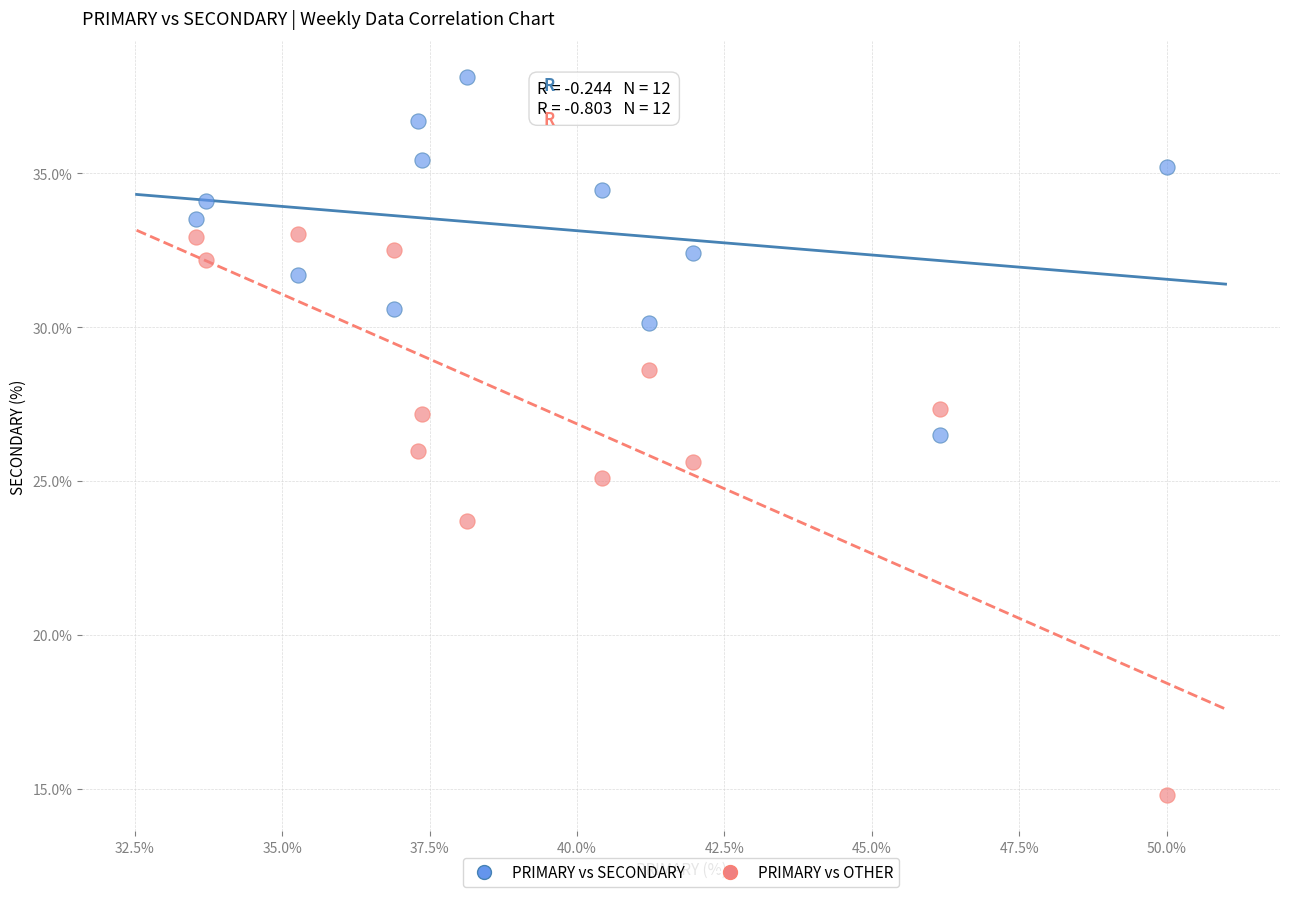

Which series has the widest spread of Y values?

PRIMARY vs OTHER